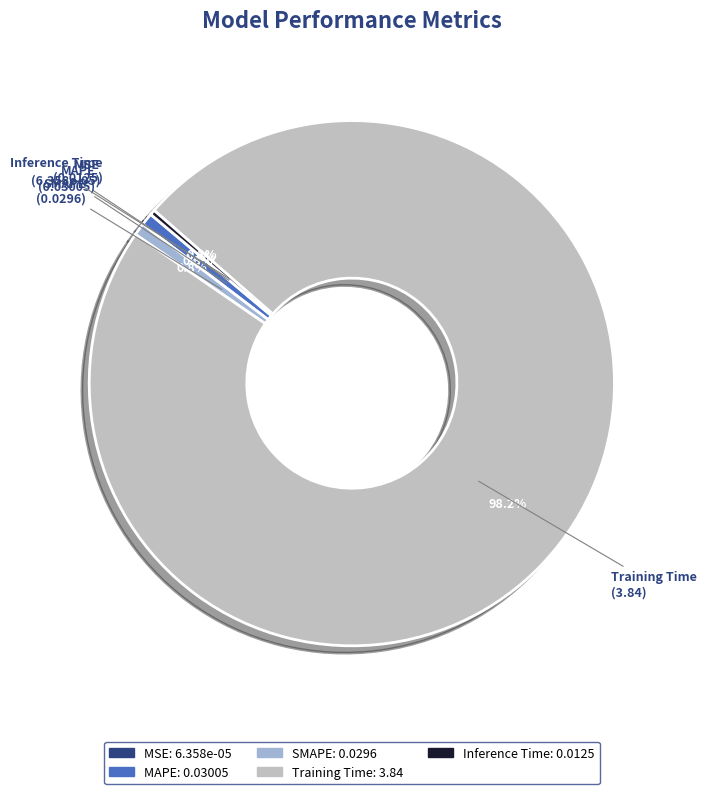

Combined, do SMAPE and MAPE account for over 50%?

No